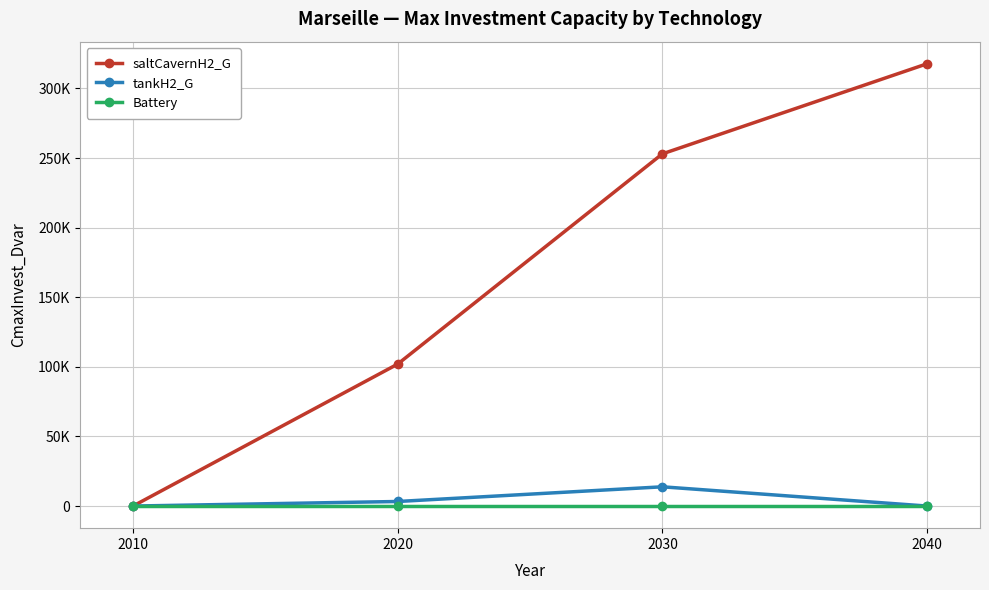

What is the sum of the tankH2_G values at 2010 and 2020?

3277.7